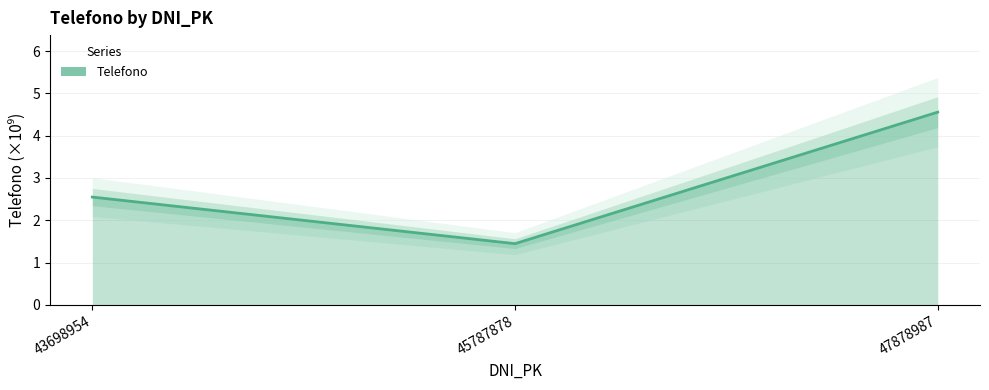

How many lines are shown in the chart?

1